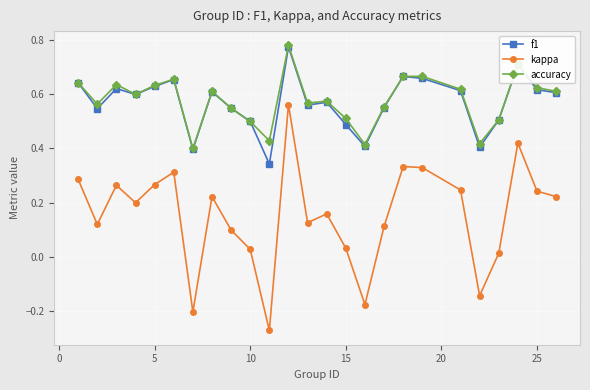

Count the f1 values in the range 0 to 1.

25